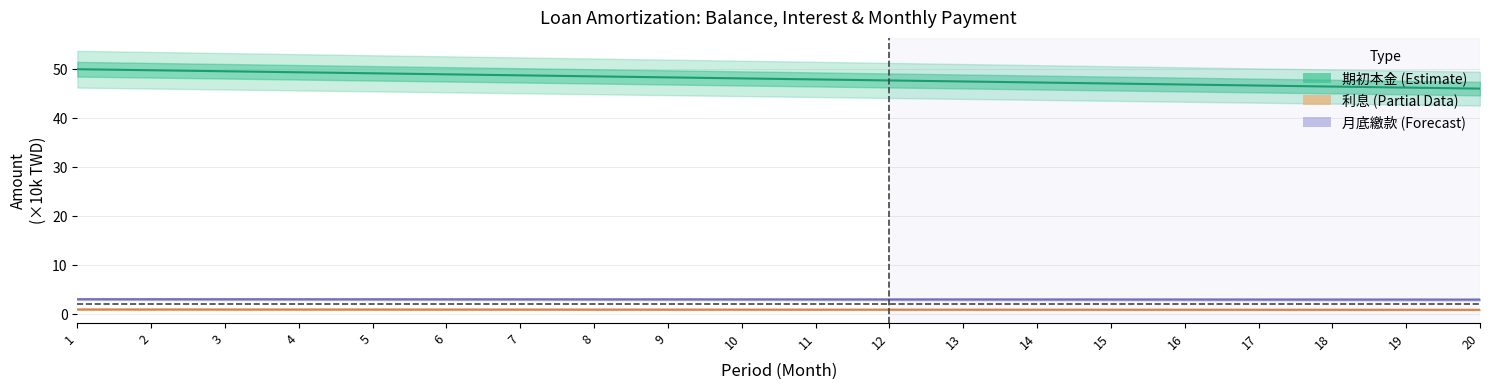

How many categories are shown in the chart?

20